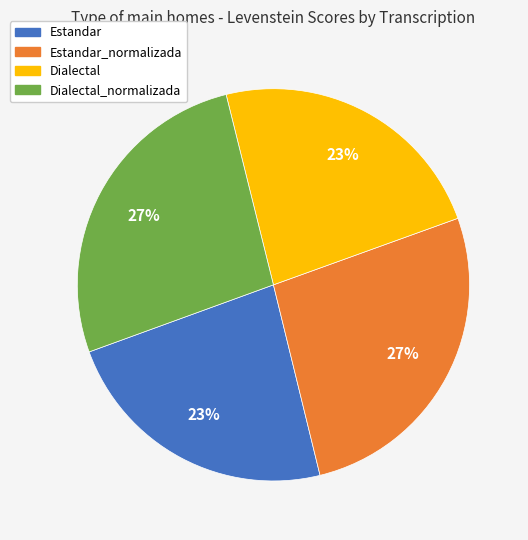

Count the number of slices in the pie.

4